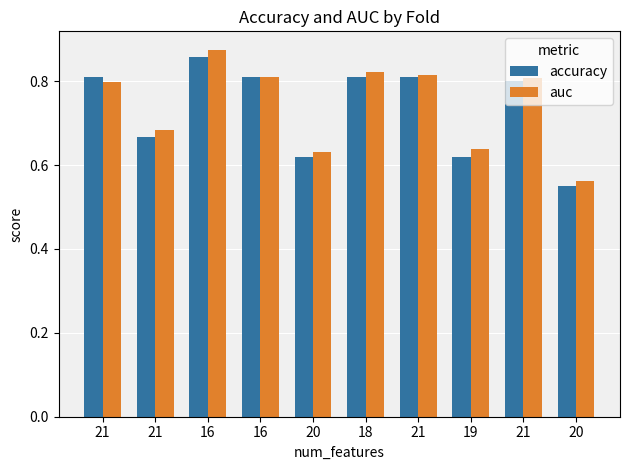

At which category is the sum across all series the highest?

16